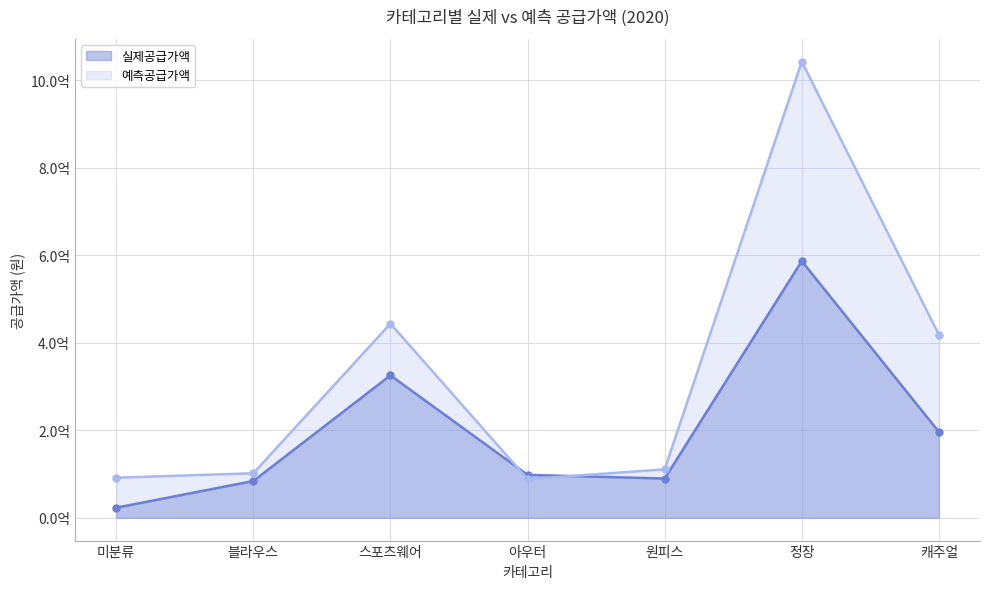

Which series has the largest total across all categories?

예측공급가액